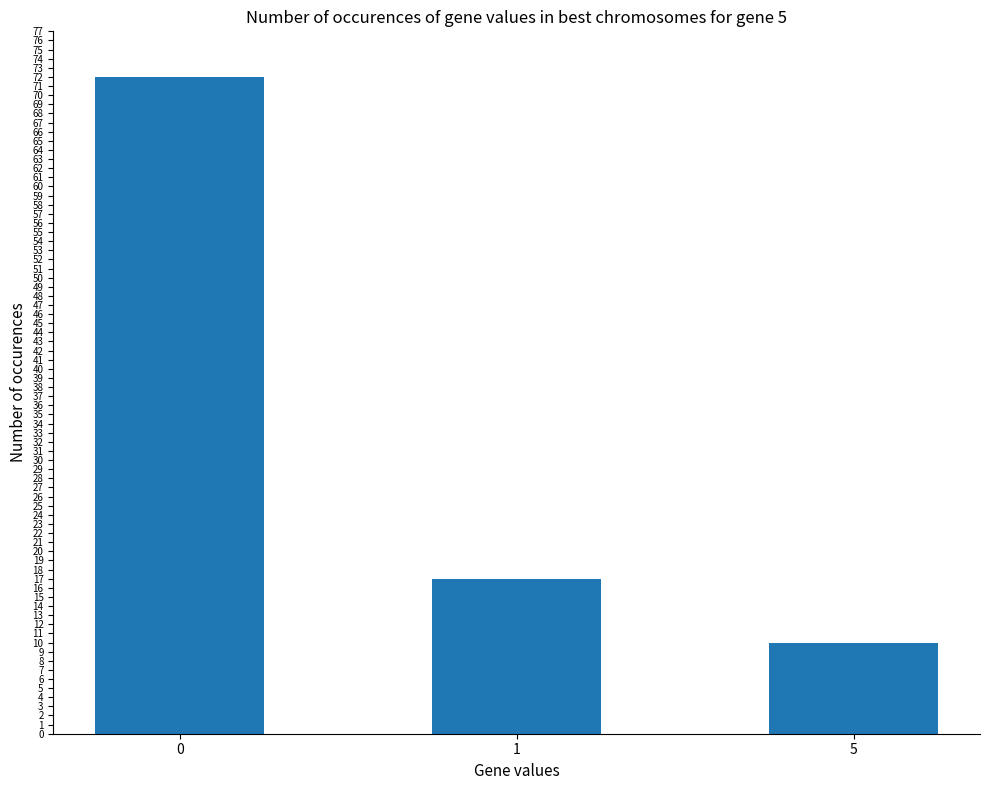

Are the bars horizontal?

No